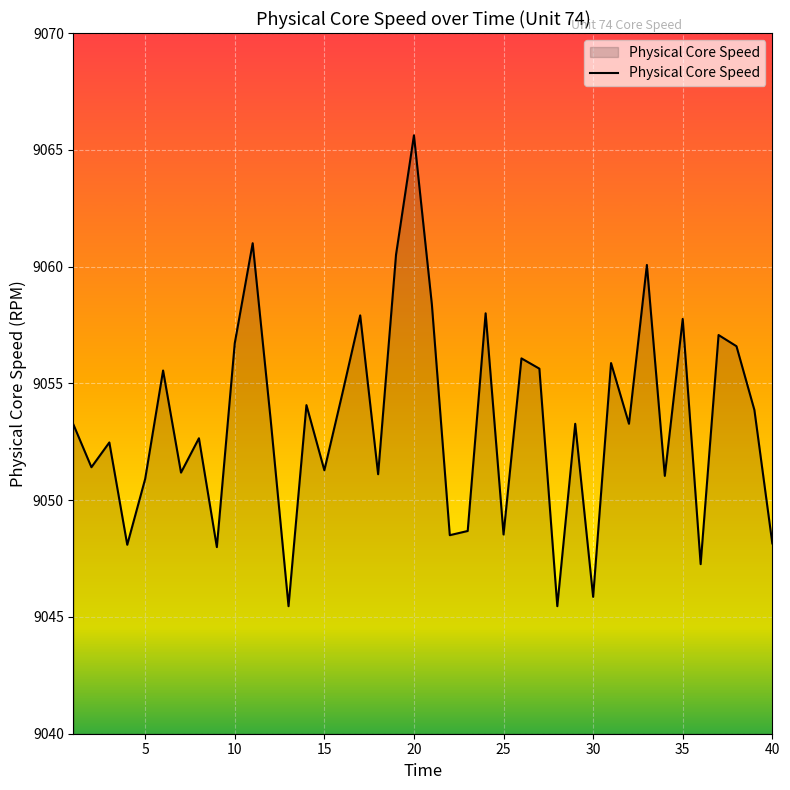

What is the maximum value shown in the chart?

9065.6